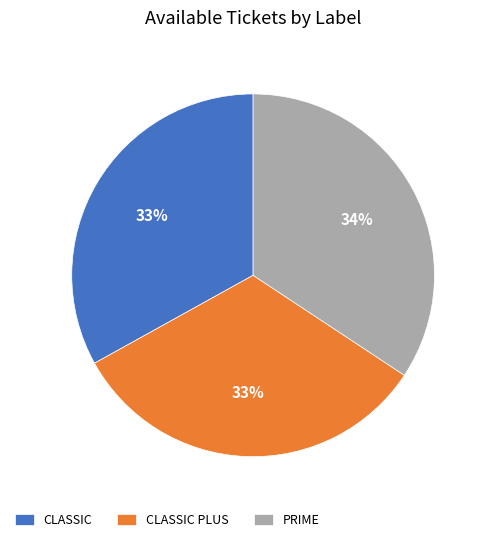

True or false: CLASSIC accounts for 33% of the total.

True